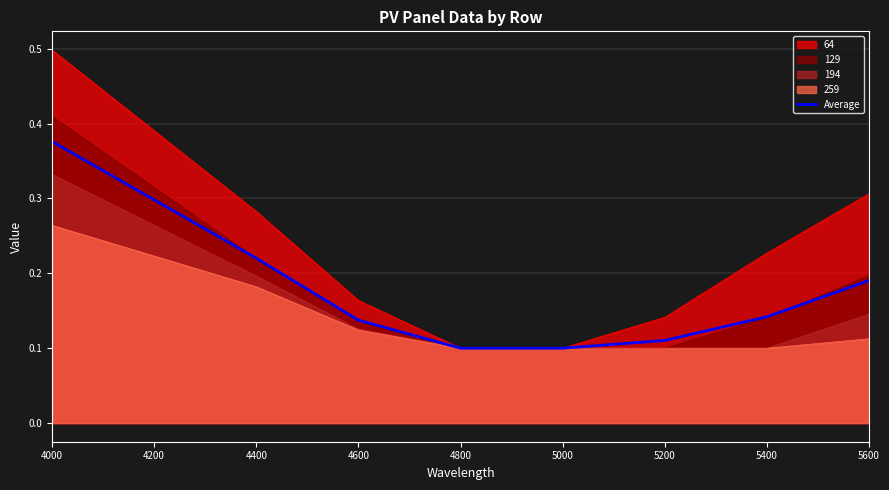

The 194 series shows 0.1 at 5200. True or false?

True